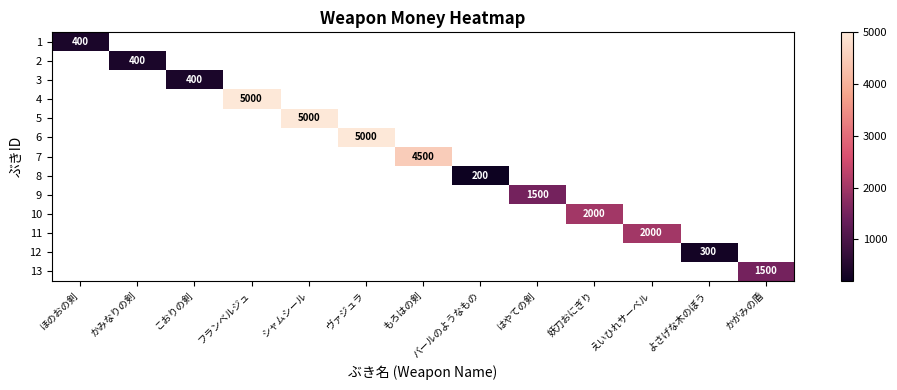

How many positive values does the 4 series have?

1